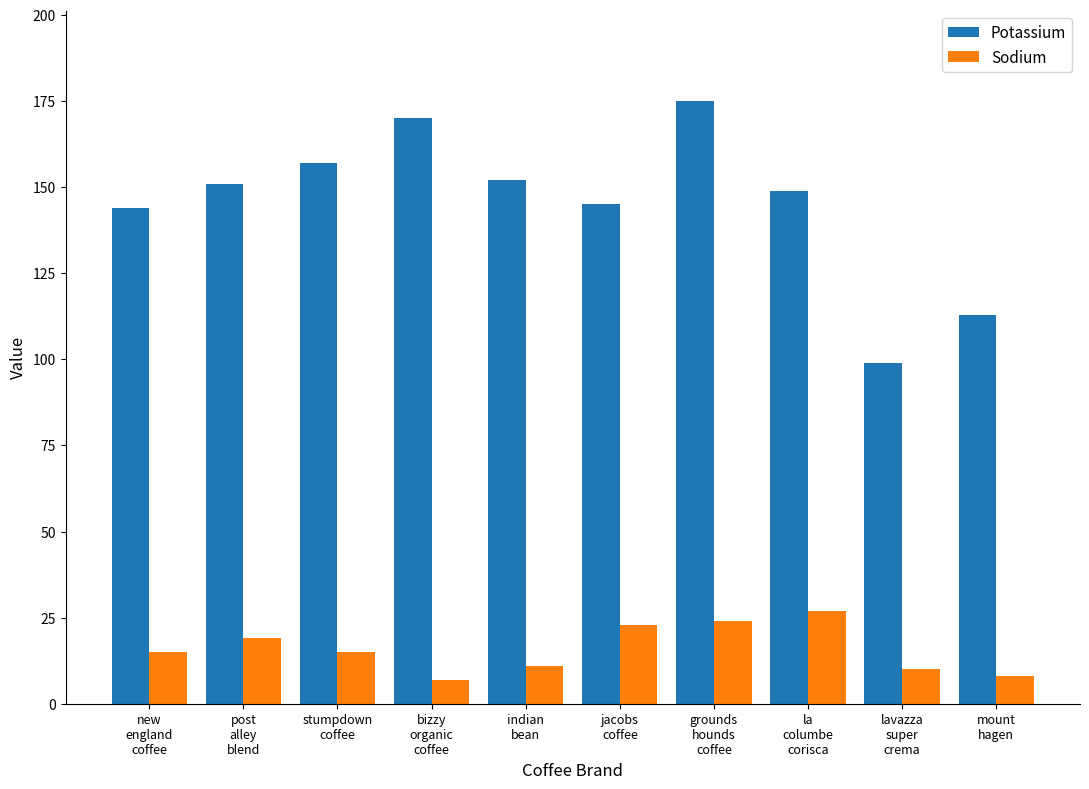

Rank the series by their average value, from lowest to highest.

Sodium, Potassium